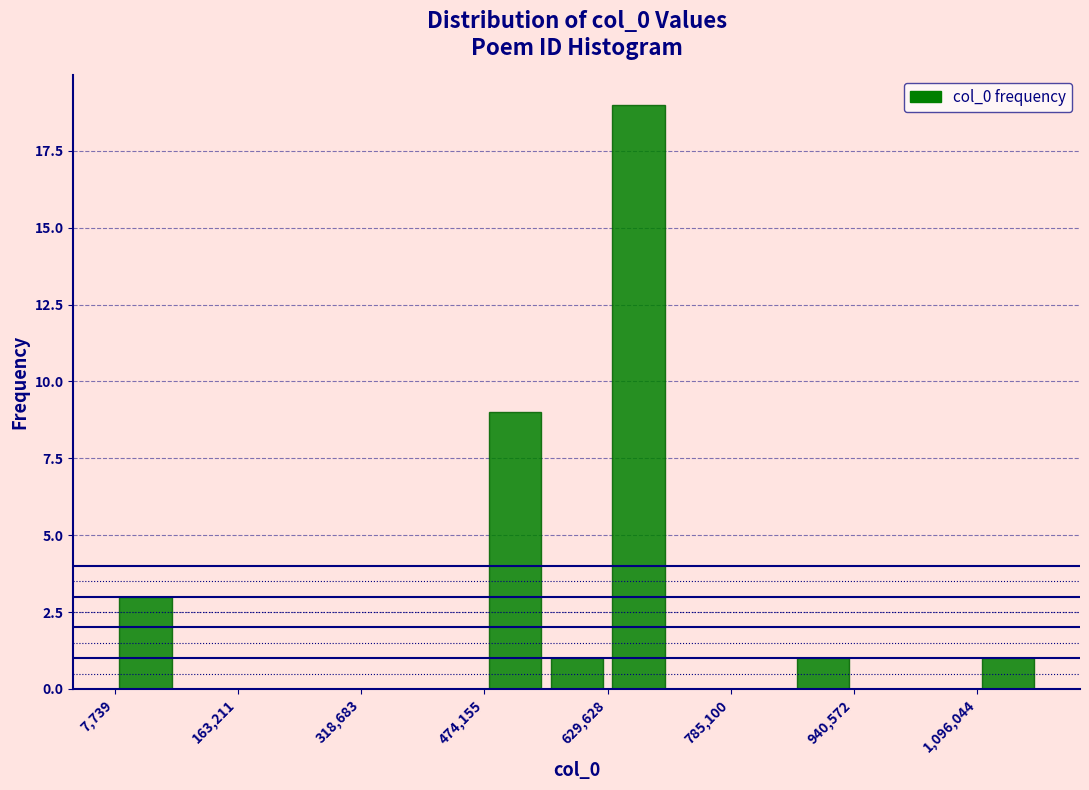

Read against the x-axis, roughly where is the centre of the tallest bar?

660000